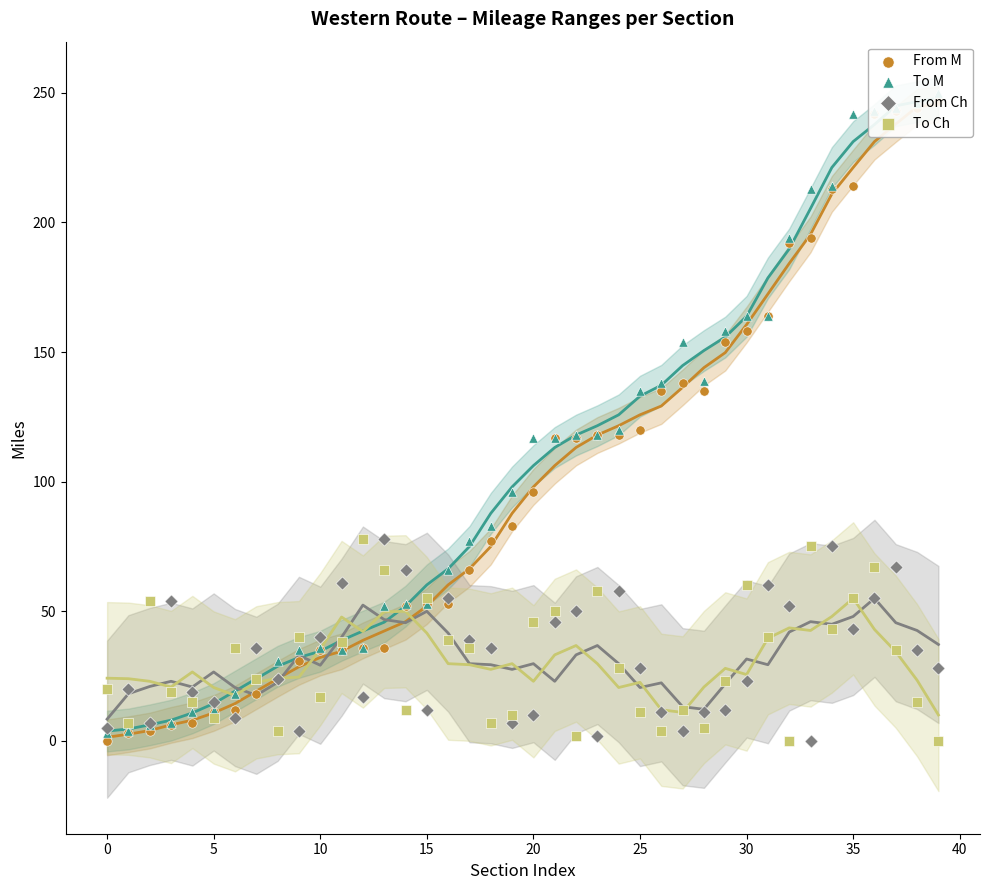

Which series contains the highest Y value?

To M